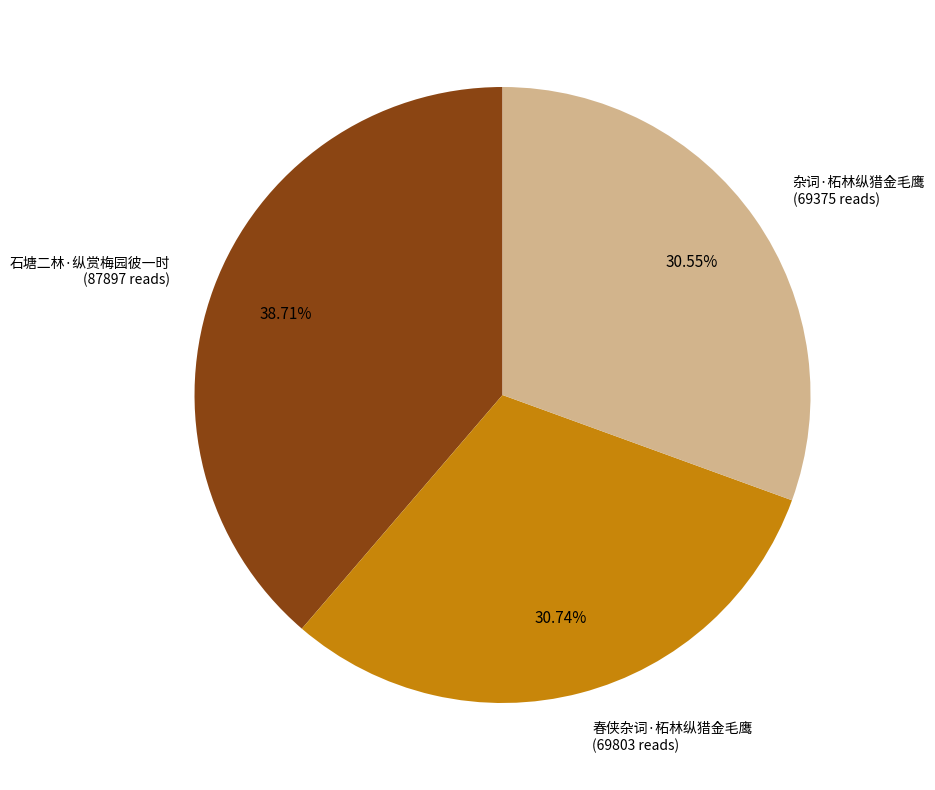

True or false: 春侠杂词·柘林纵猎金毛鹰 accounts for 21% of the total.

False